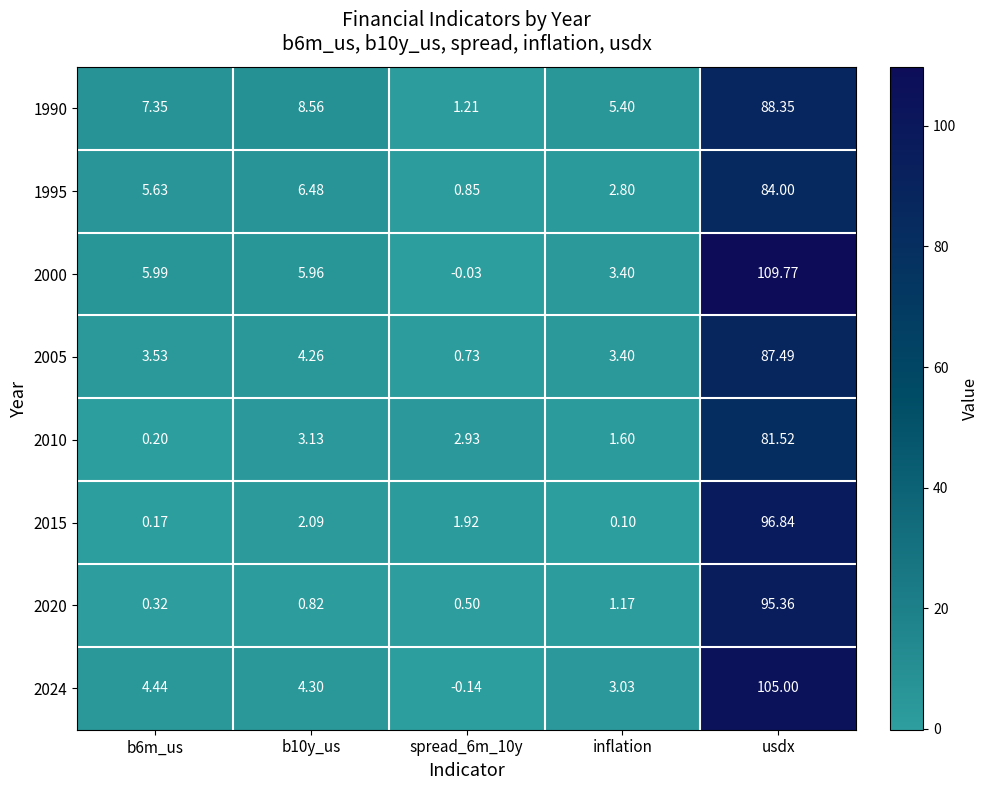

At which category does the chart reach its peak across all series?

usdx